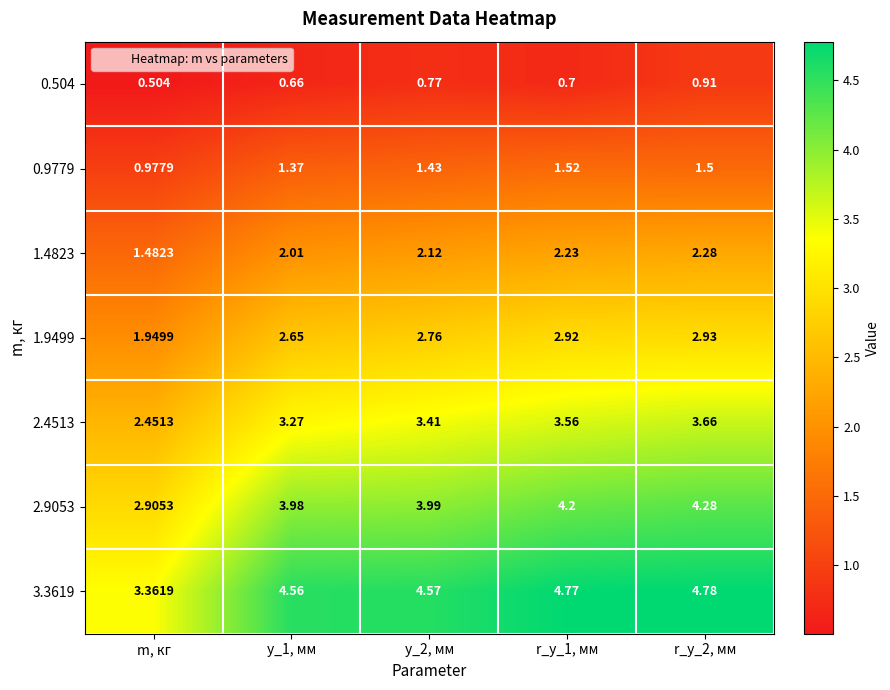

Which label corresponds to the smallest value in the chart?

m, кг